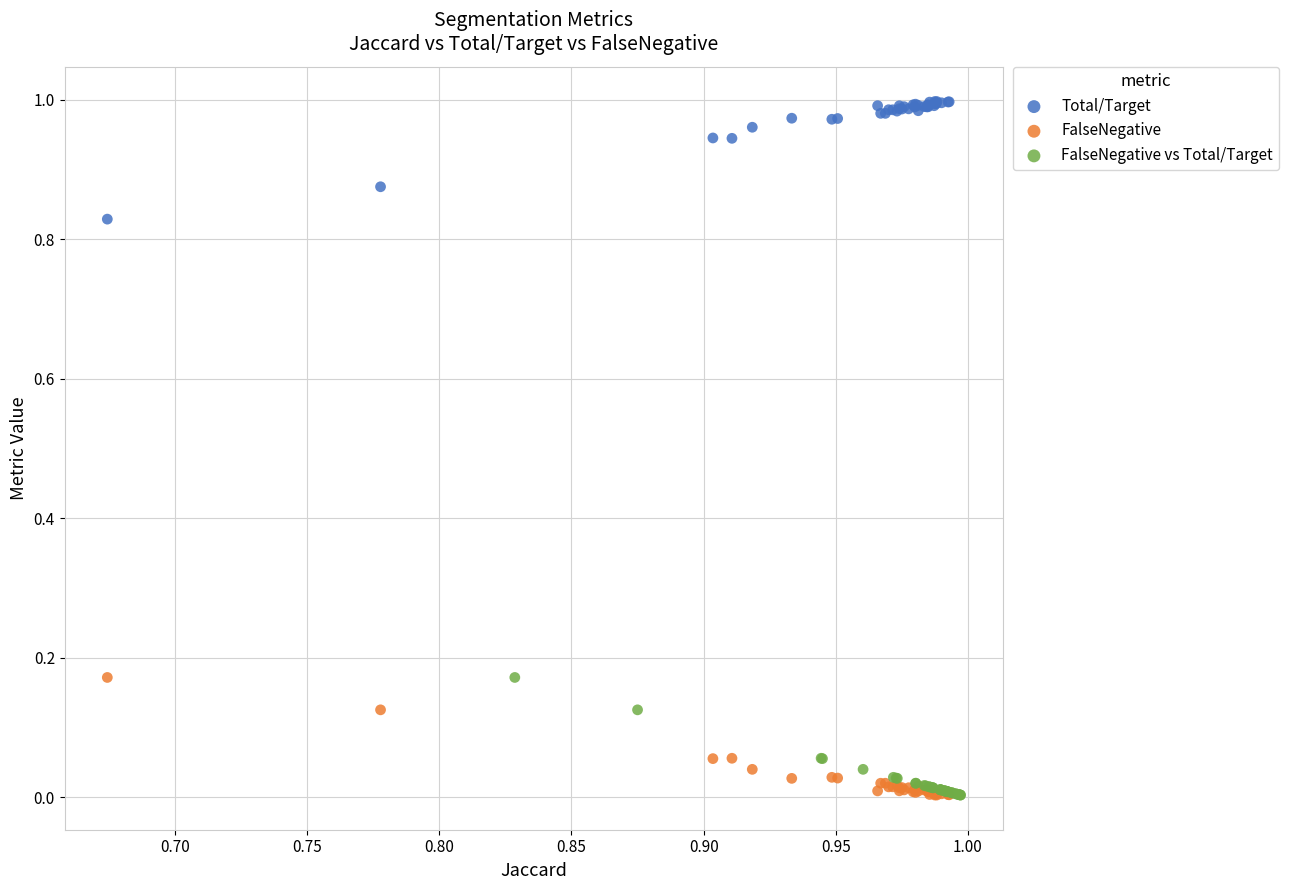

Which series reaches the maximum Y coordinate?

Total/Target